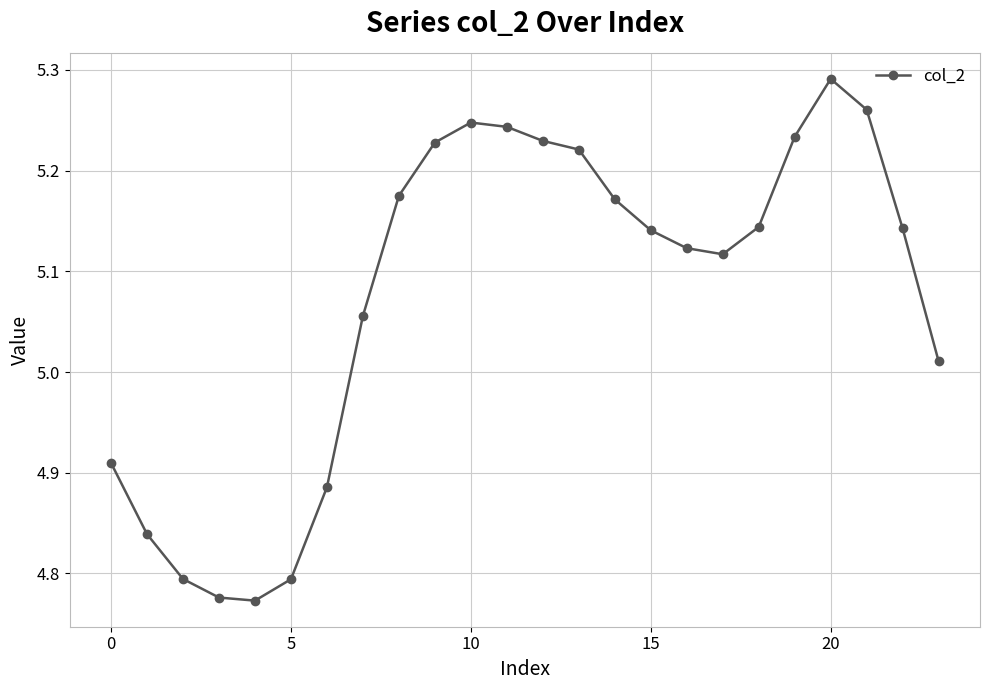

What is the difference between the maximum and second lowest values?

0.5